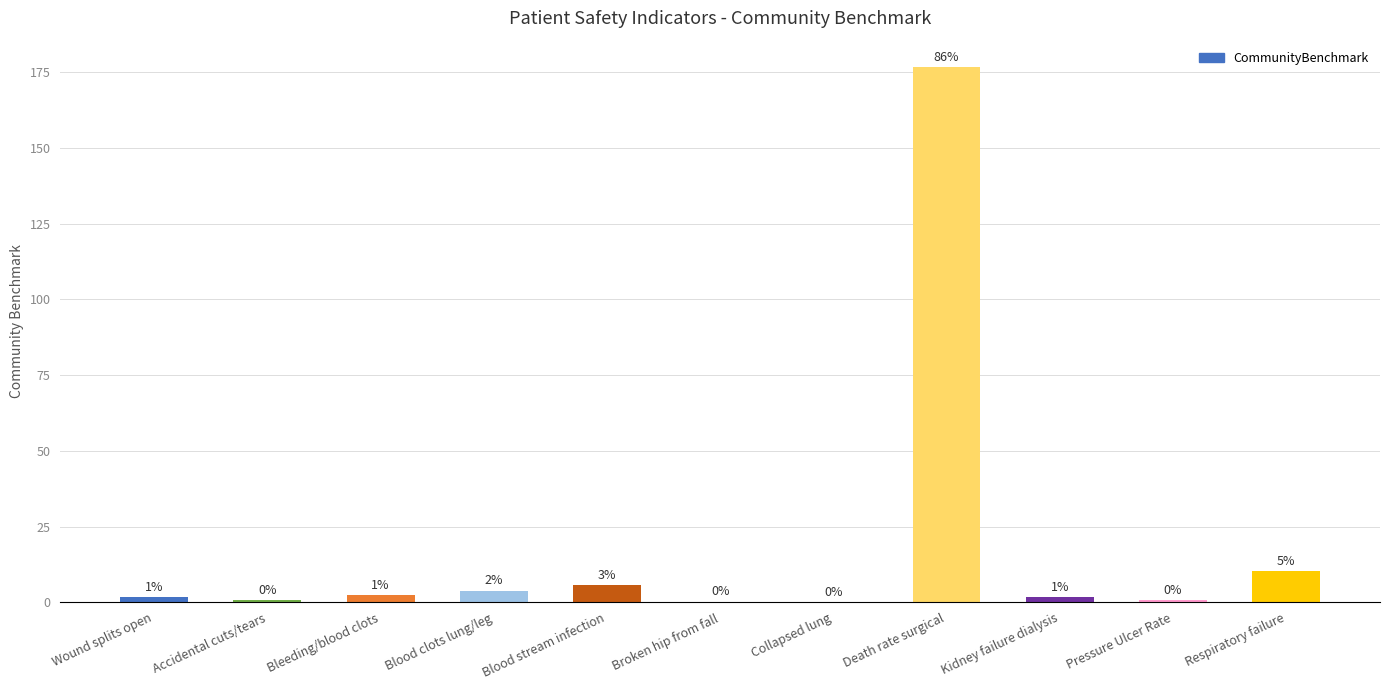

What is the minimum value shown in the chart?

0.2